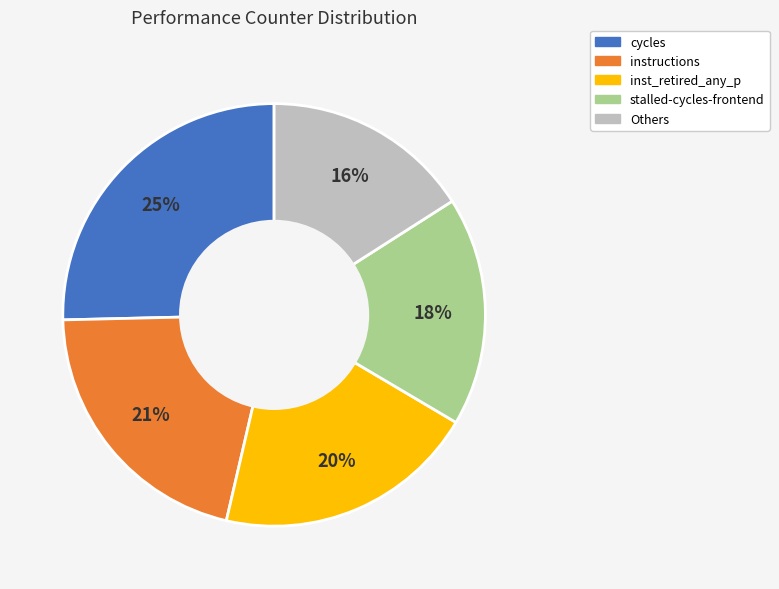

Approximately how many times larger is the value at stalled-cycles-frontend compared to cycles?

0.7